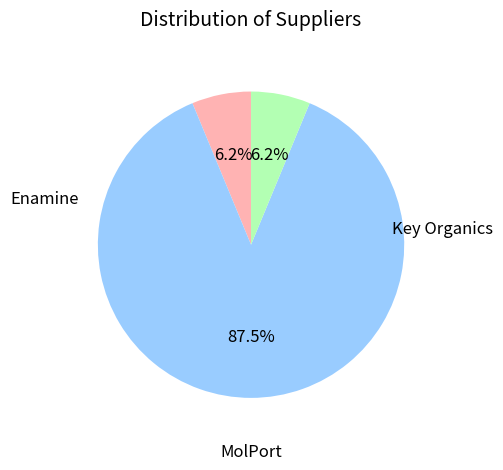

Does any single category account for the majority?

Yes